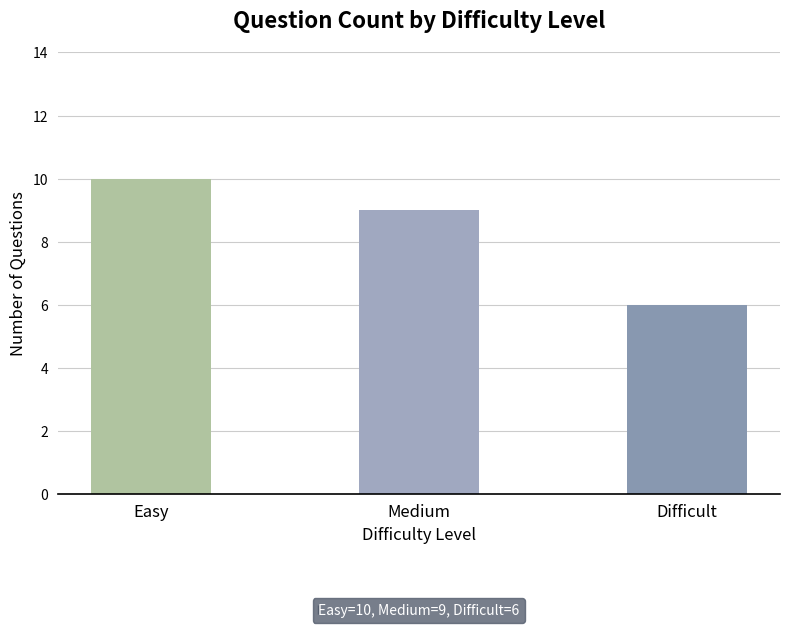

Rank the categories by value from highest to lowest.

Easy, Medium, Difficult